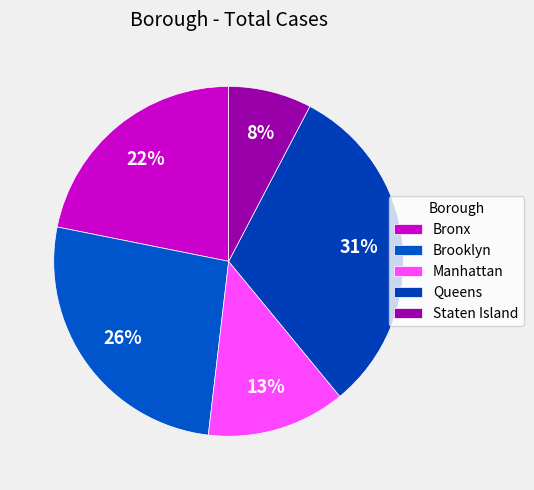

How many slices are in this pie chart?

5